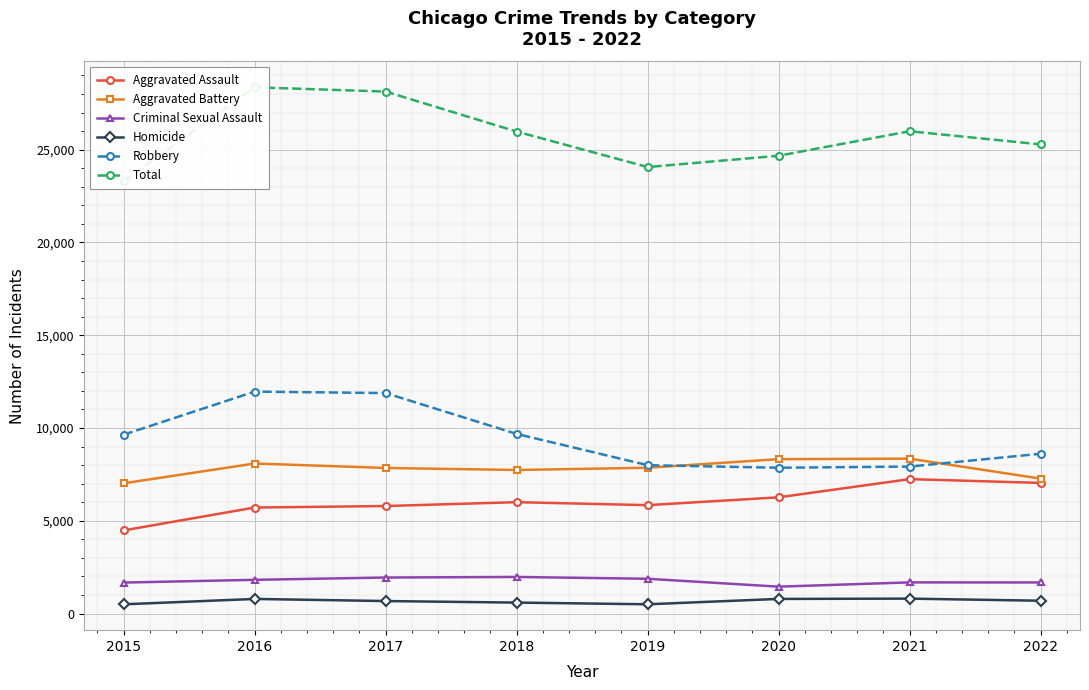

Reading left to right, transcribe all the data shown in this chart.

Aggravated Assault: 4480	5712	5793	6001	5840	6263	7243	7039
Aggravated Battery: 7018	8085	7845	7735	7857	8319	8347	7269
Criminal Sexual Assault: 1668	1816	1940	1970	1873	1447	1678	1674
Homicide: 496	786	672	589	498	787	803	689
Robbery: 9638	11960	11880	9679	7994	7856	7920	8611
Total: 23300	28359	28130	25974	24062	24672	25991	25282